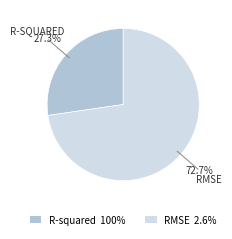

Is there a majority slice in this chart?

Yes